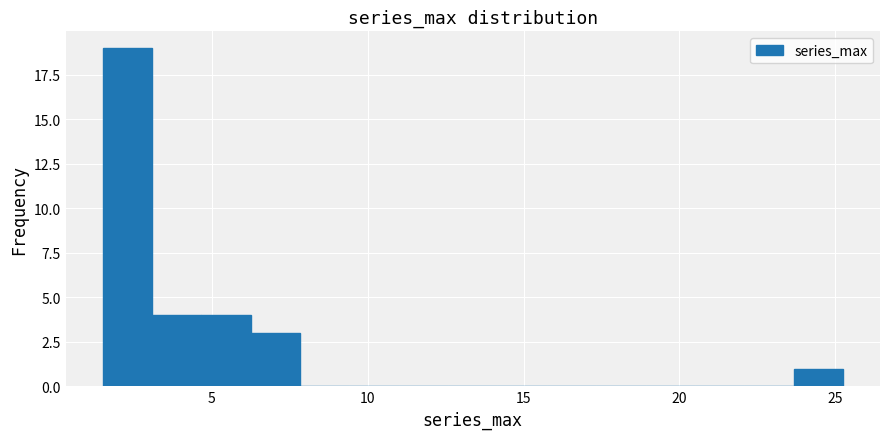

Read against the x-axis, roughly where is the centre of the tallest bar?

2.5